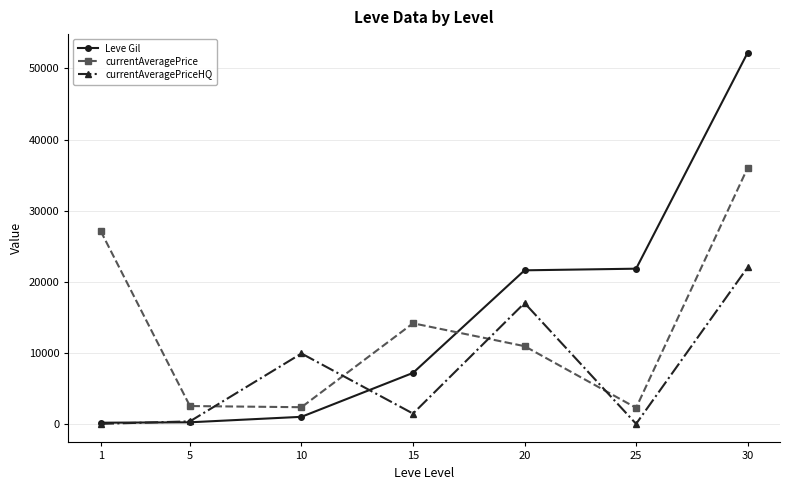

List the series in order of their peak value, highest first.

Leve Gil, currentAveragePrice, currentAveragePriceHQ